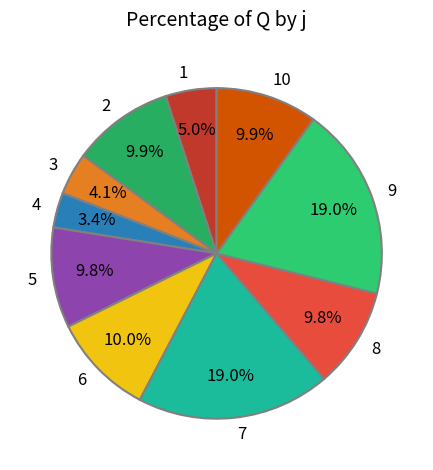

What percentage do 4 and 5 together represent?

13.2%